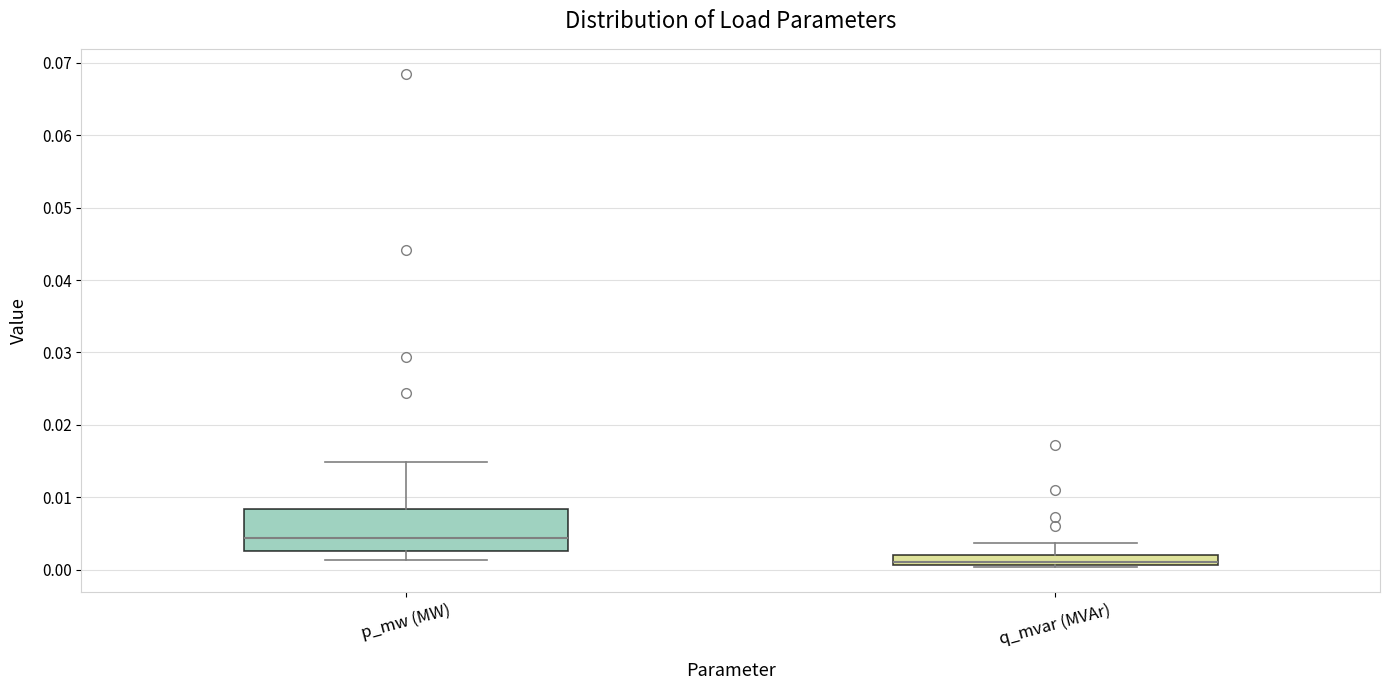

Comparing the boxes themselves (not the whiskers), which one is the tallest?

p_mw (MW)